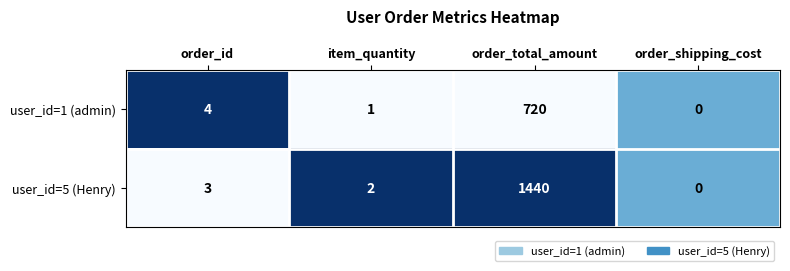

Which series has the largest range (max minus min)?

user_id=5 (Henry)